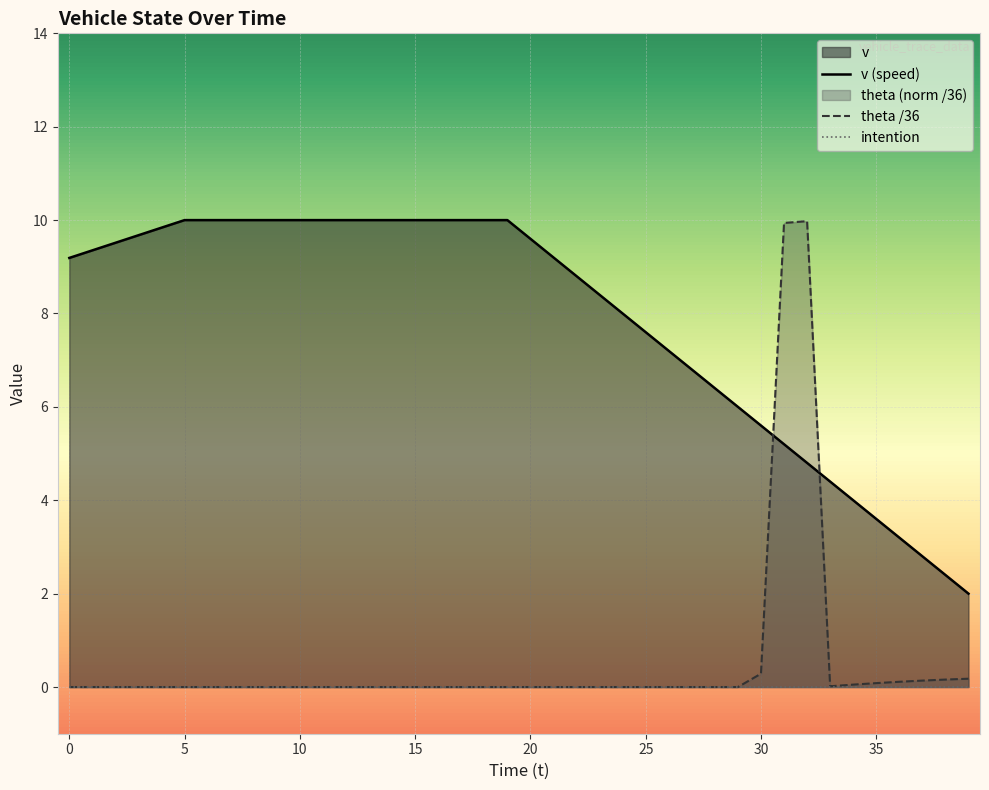

The theta /36 series shows 0.0 at 0. True or false?

True